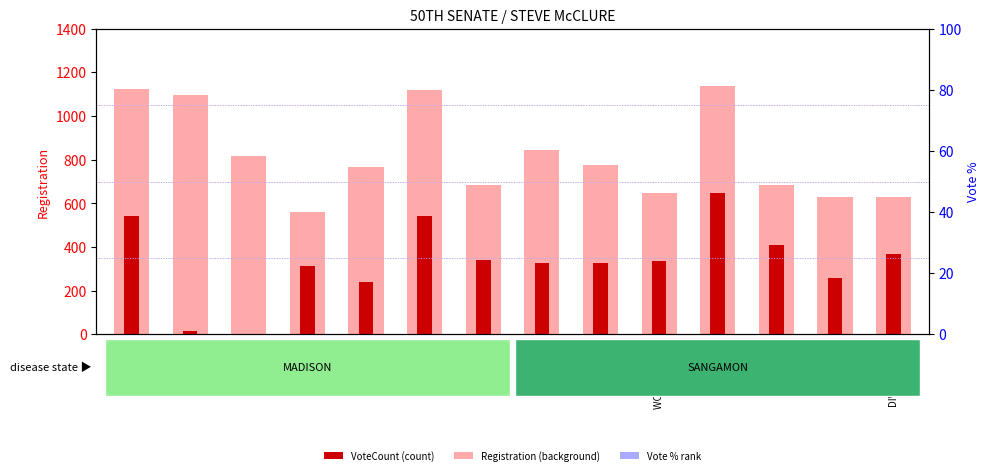

What position from the left is CAPITAL 067?

12